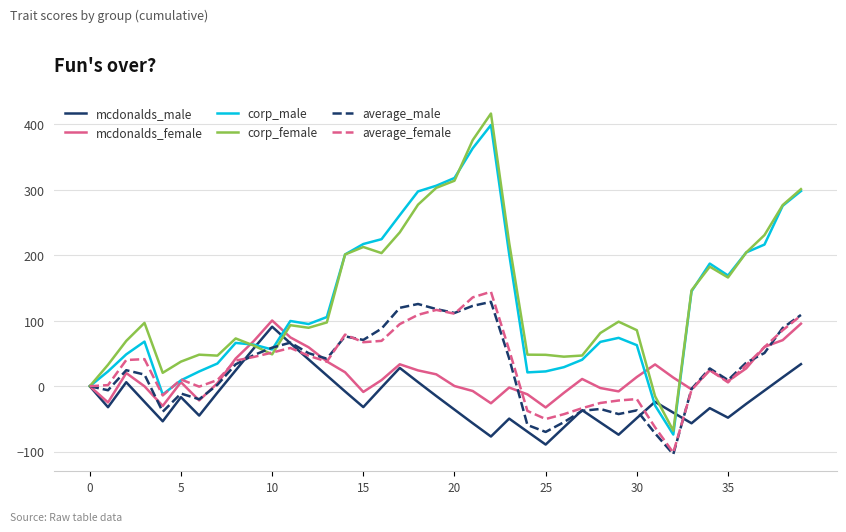

What is the smallest value displayed?

-103.8